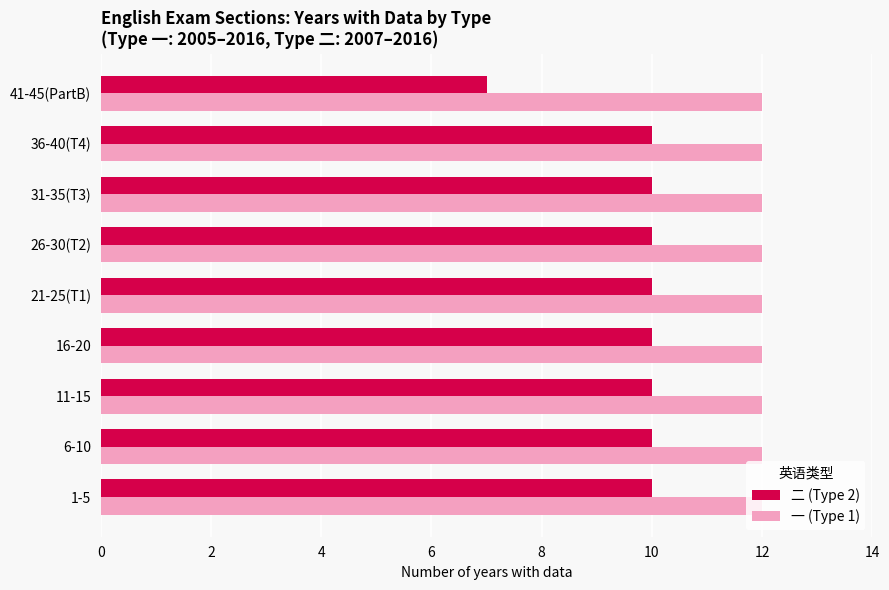

What is the difference between the second highest and minimum values in the 二 (Type 2) series?

3